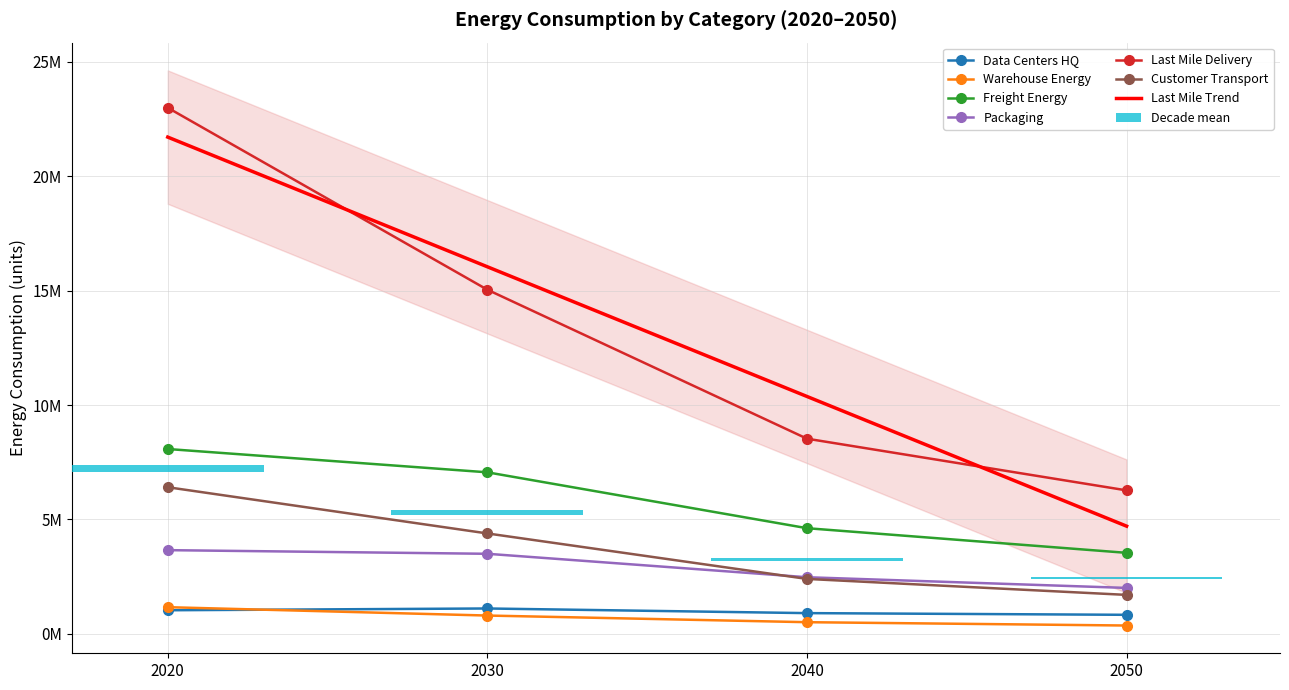

At which category does the chart reach its peak across all series?

2020